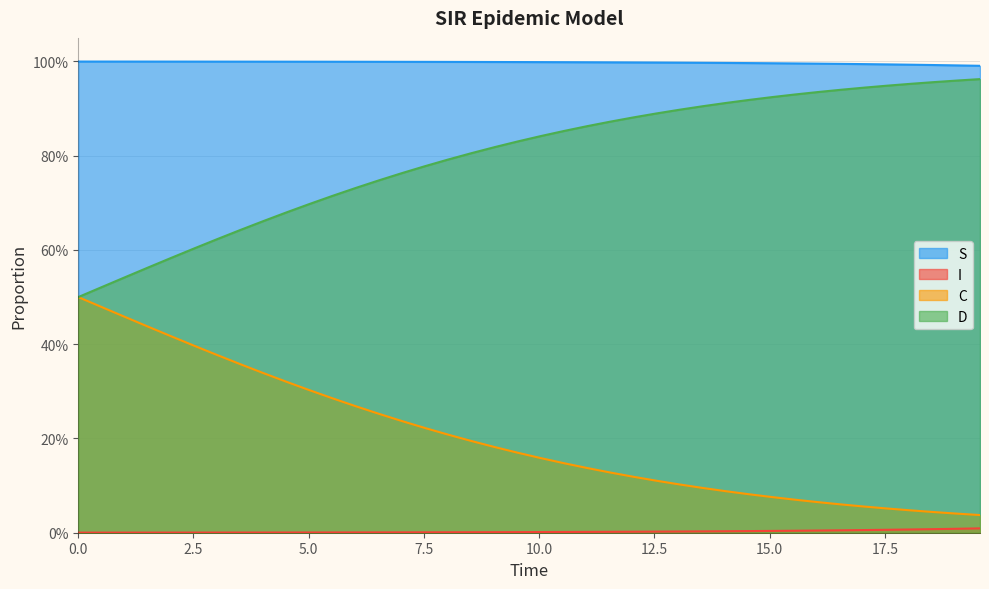

True or false: S and I cross at least once.

False